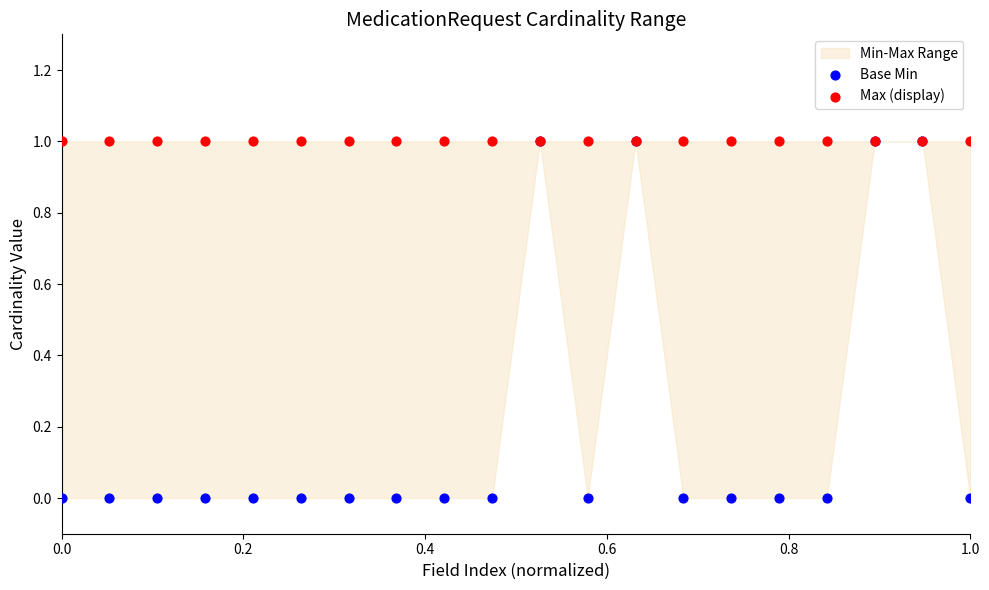

Which series contains the highest Y value?

Base Min